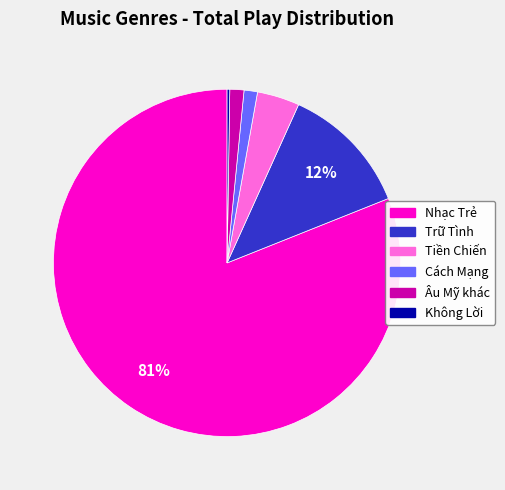

Is there any slice that represents more than half of the pie?

Yes